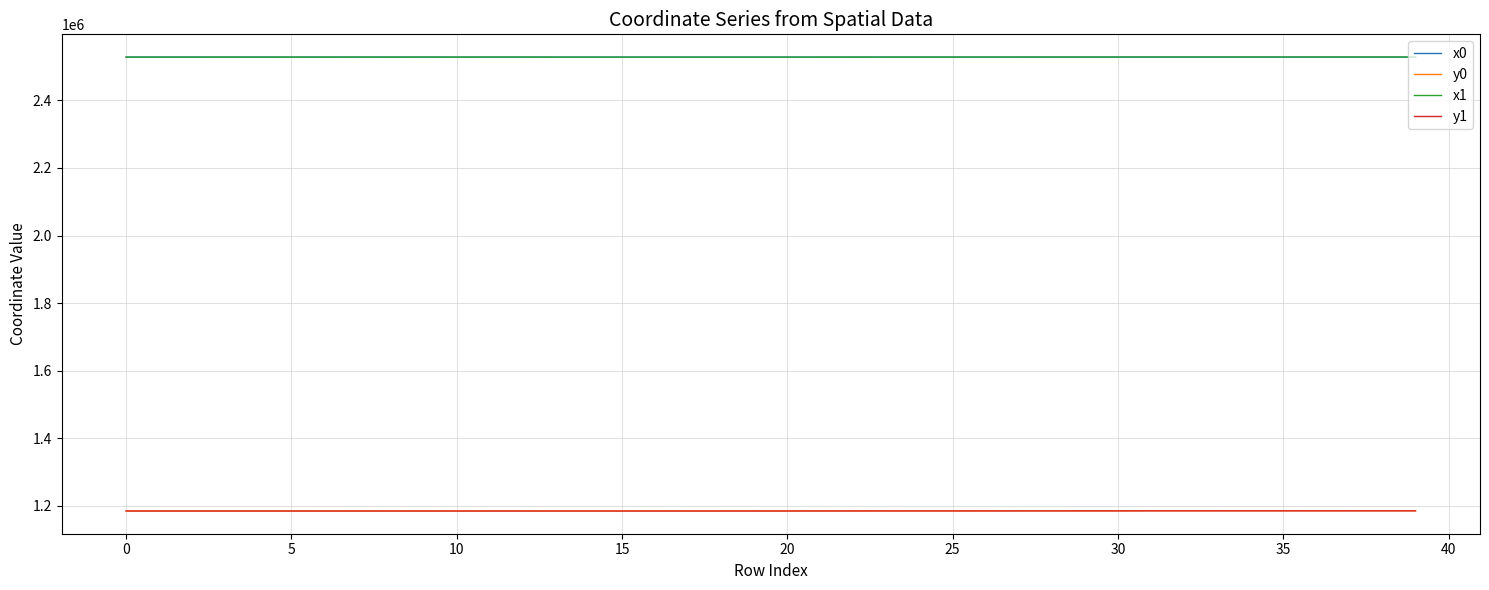

True or false: x0 and y0 cross at least once.

False